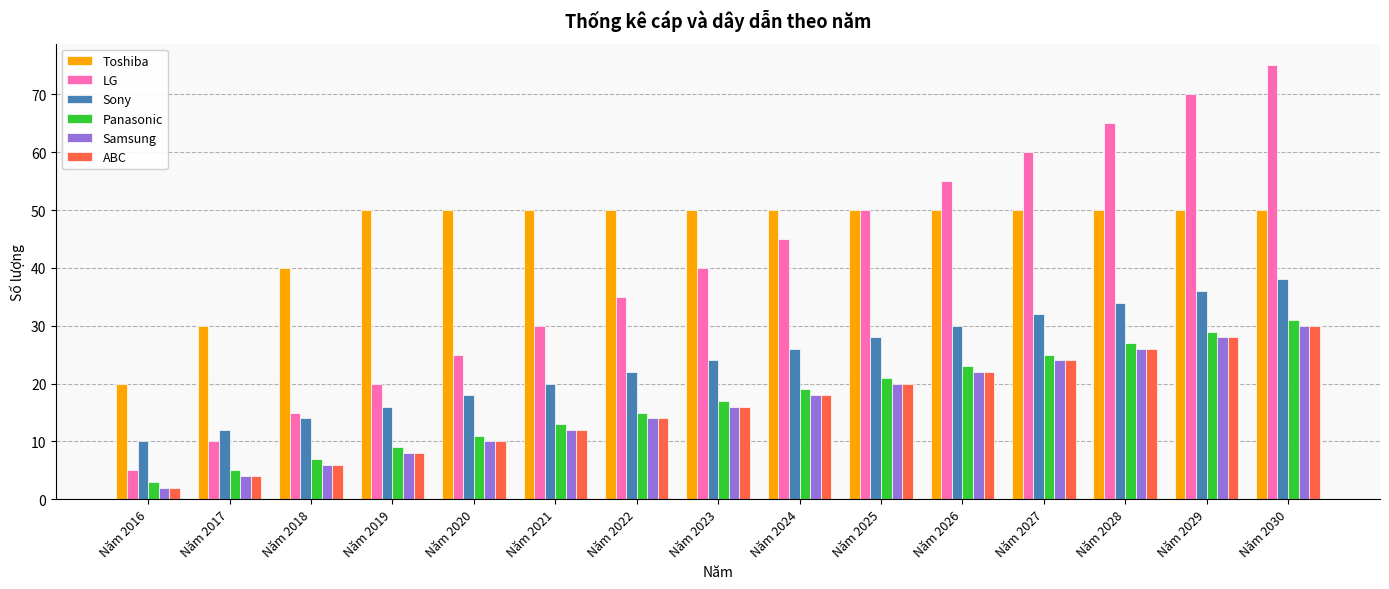

Which series has the largest total across all categories?

Toshiba